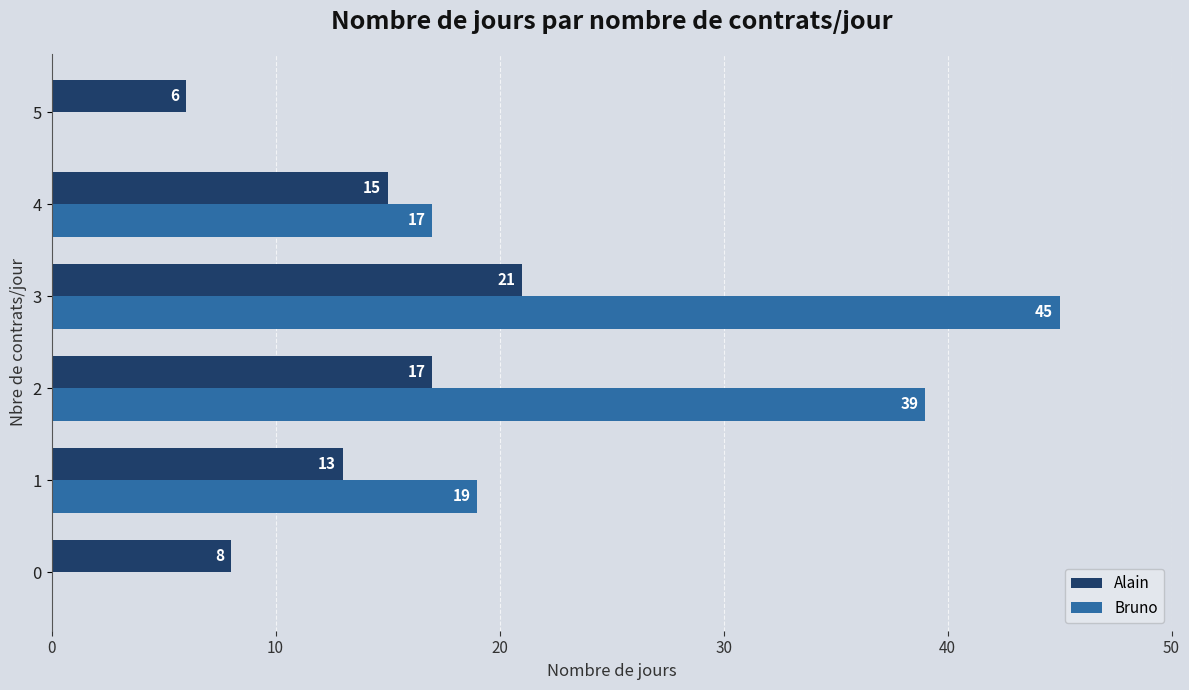

Is it true that Bruno equals 59 at 2?

False